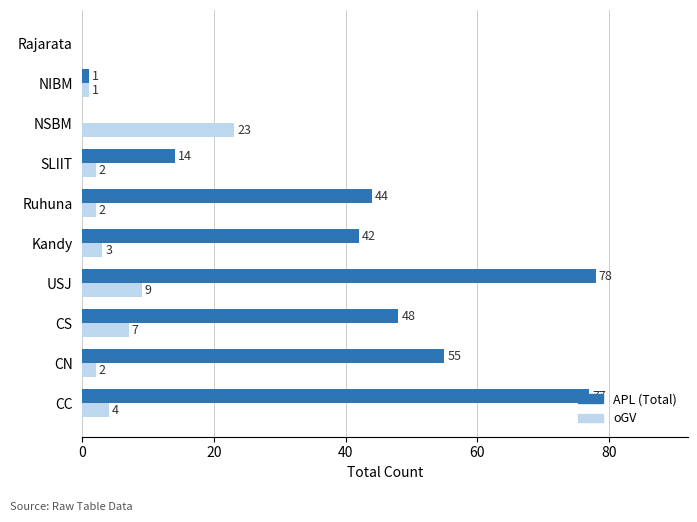

Which label corresponds to the largest value in the chart?

USJ